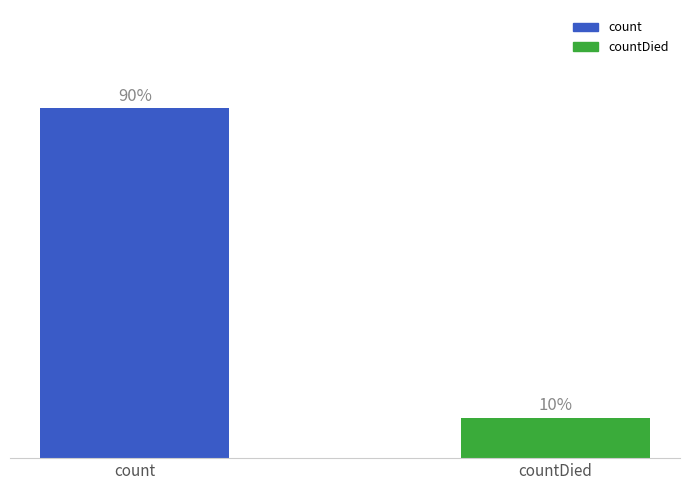

At which category does the chart reach its peak across all series?

count